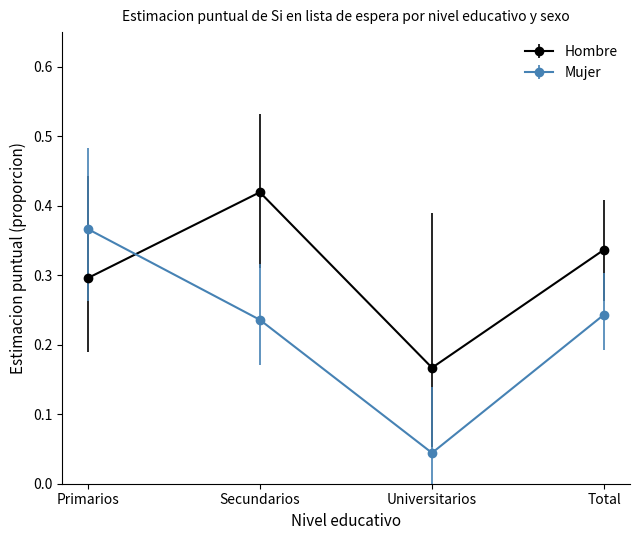

Is the value of Hombre at Secundarios greater than the value of Mujer at Universitarios?

Yes